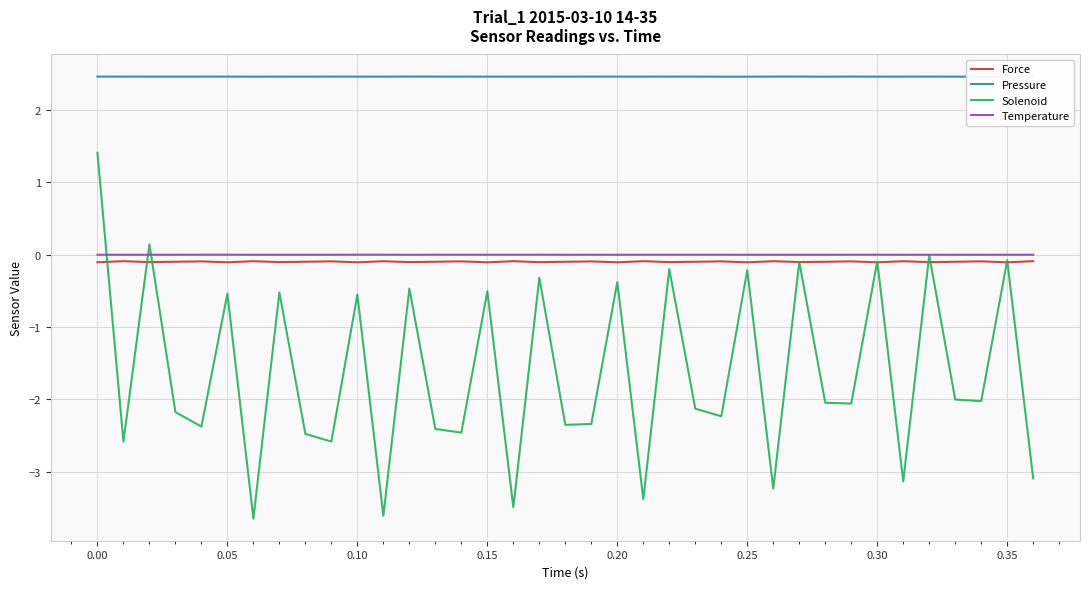

True or false: Force and Temperature cross at least once.

False